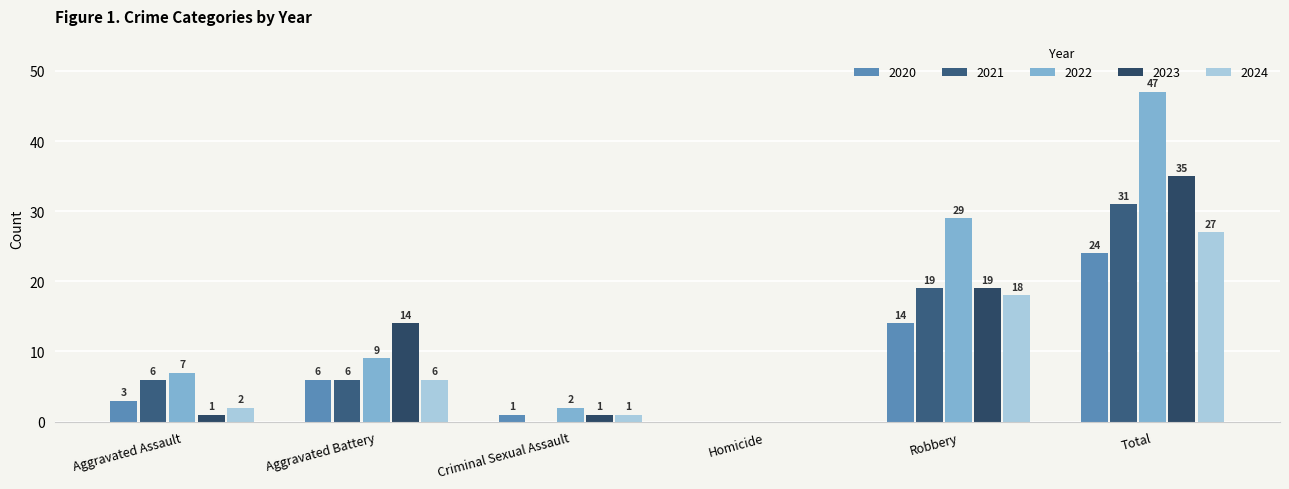

What is the approximate value of 2023 at Aggravated Assault?

1